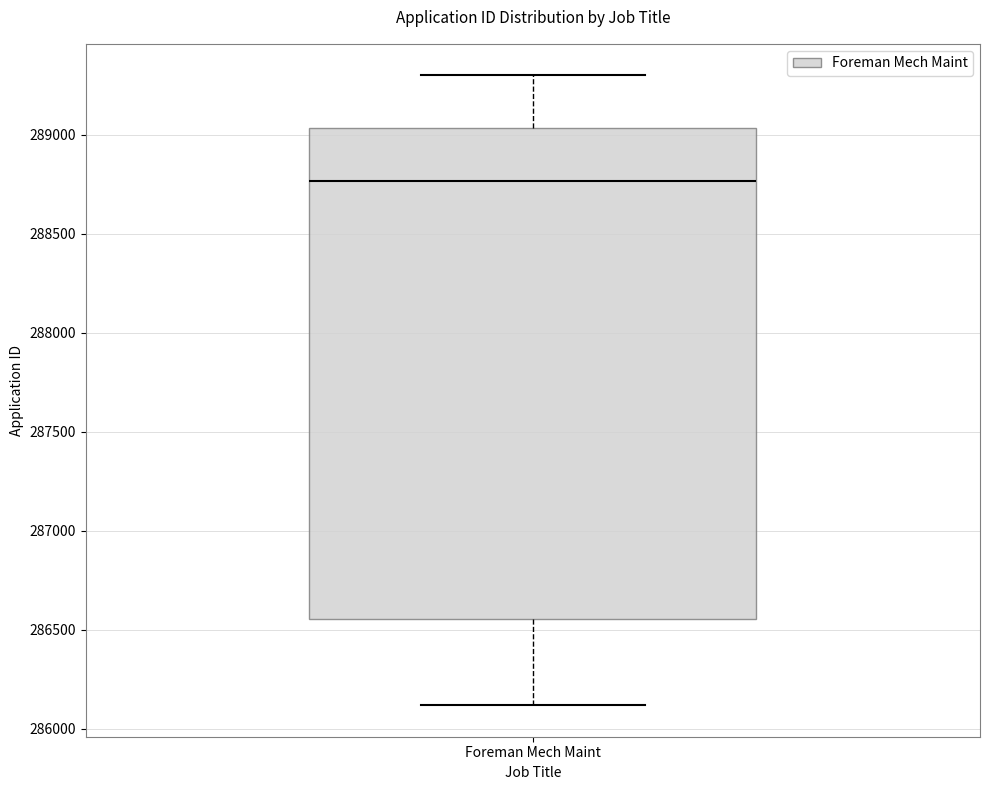

Where does the lower whisker of the box for Foreman Mech Maint end on the y-axis? The values are not printed on the chart, so give them approximately, as read against the axis.

286100